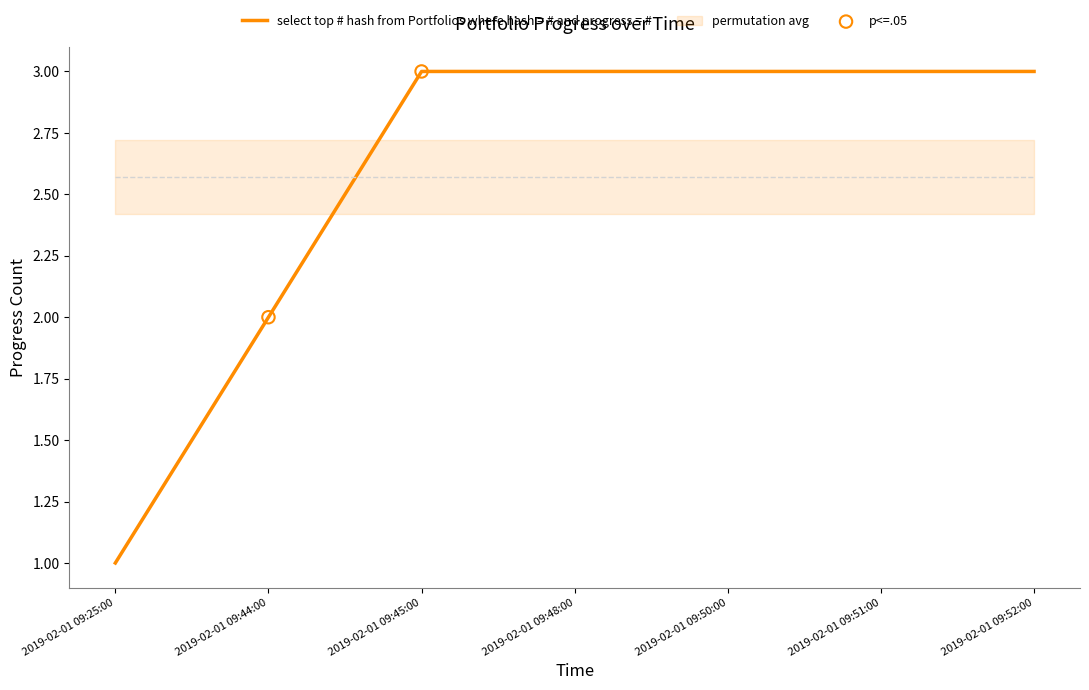

Between 2019-02-01 09:51:00 and 2019-02-01 09:52:00, which is larger?

2019-02-01 09:51:00